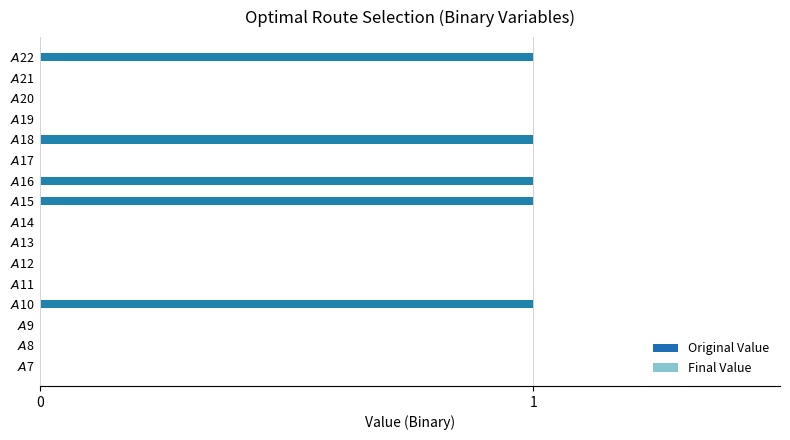

Which series has the widest spread of values?

Original Value